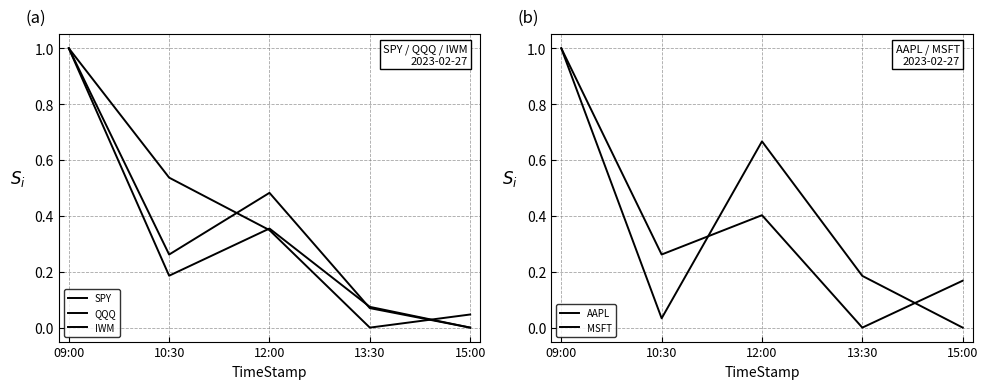

How many times do SPY and MSFT cross each other?

2